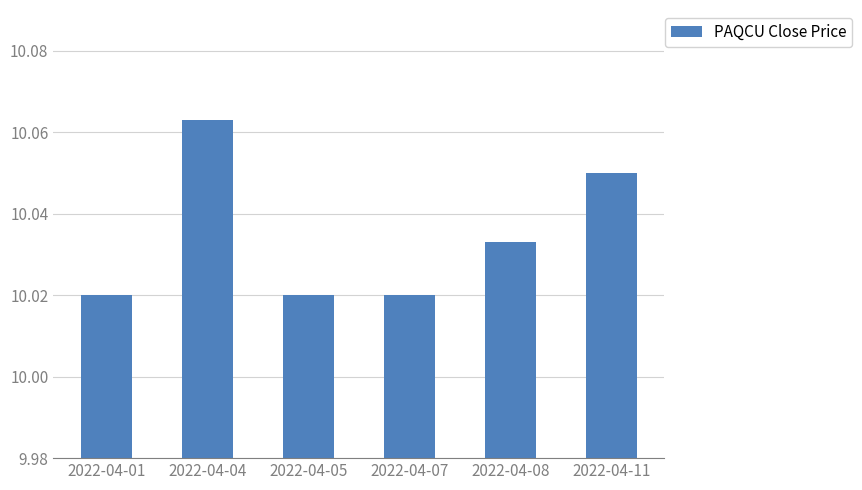

What is the ratio of the value at 2022-04-08 to the value at 2022-04-01?

1.0